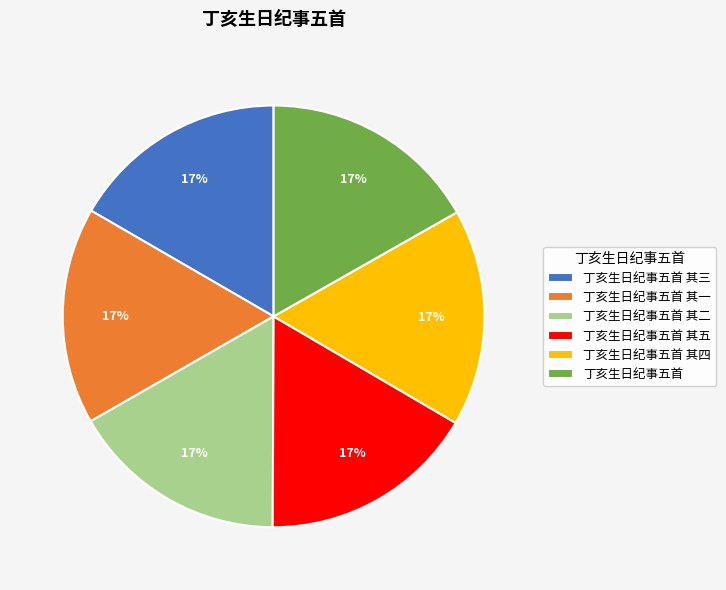

What percentage is the 丁亥生日纪事五首 其四 slice, to the nearest percent?

17%